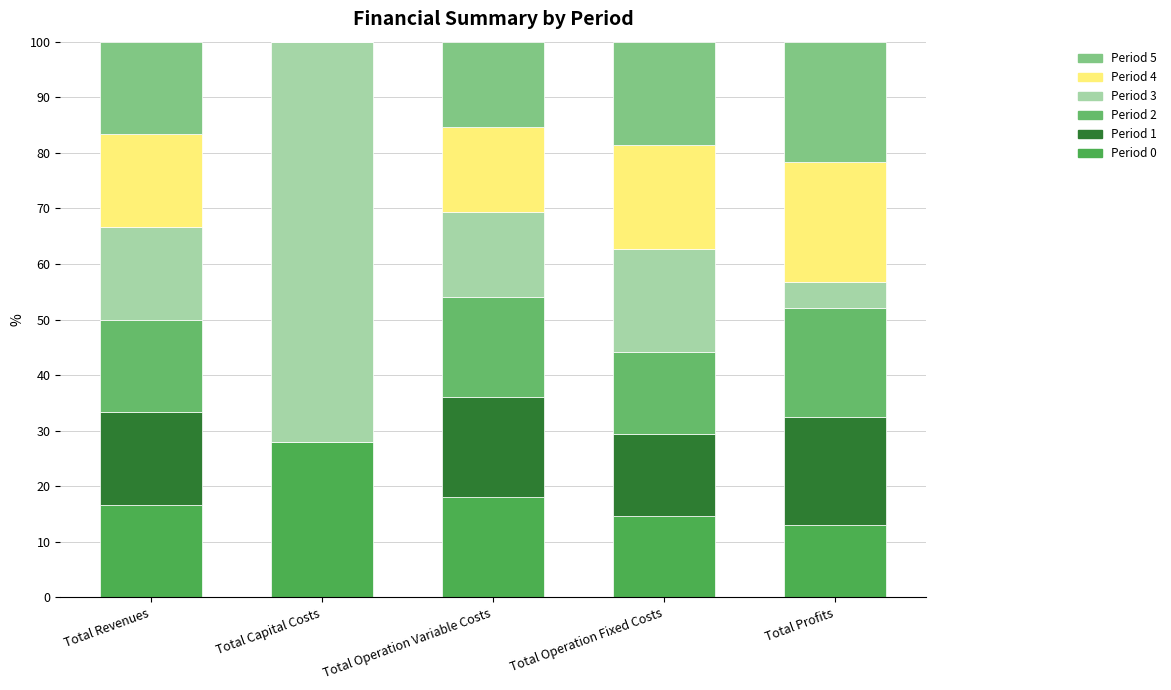

Are the bars horizontal?

No